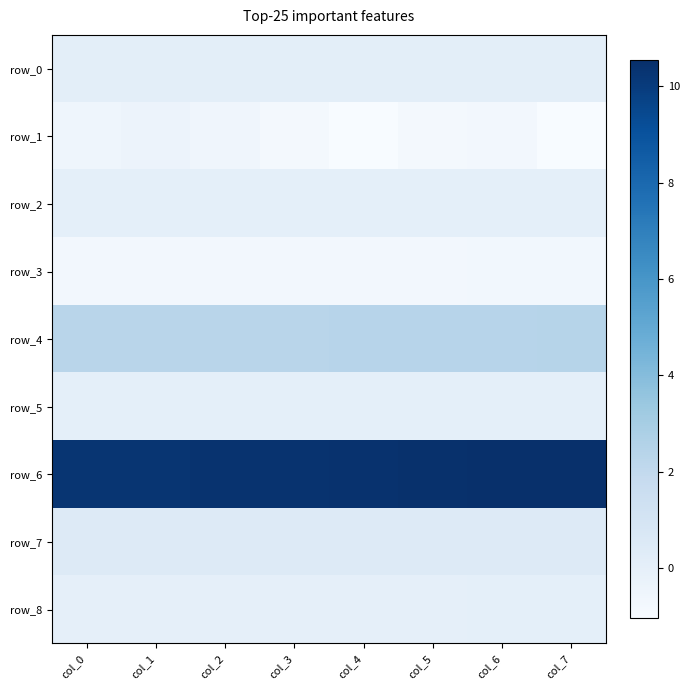

Which series has the widest spread of values?

row_1